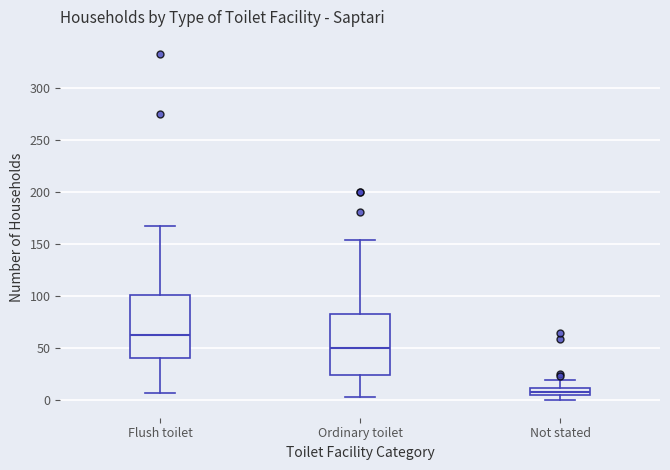

Where does the upper whisker of the box for Ordinary toilet end on the y-axis? The values are not printed on the chart, so give them approximately, as read against the axis.

155